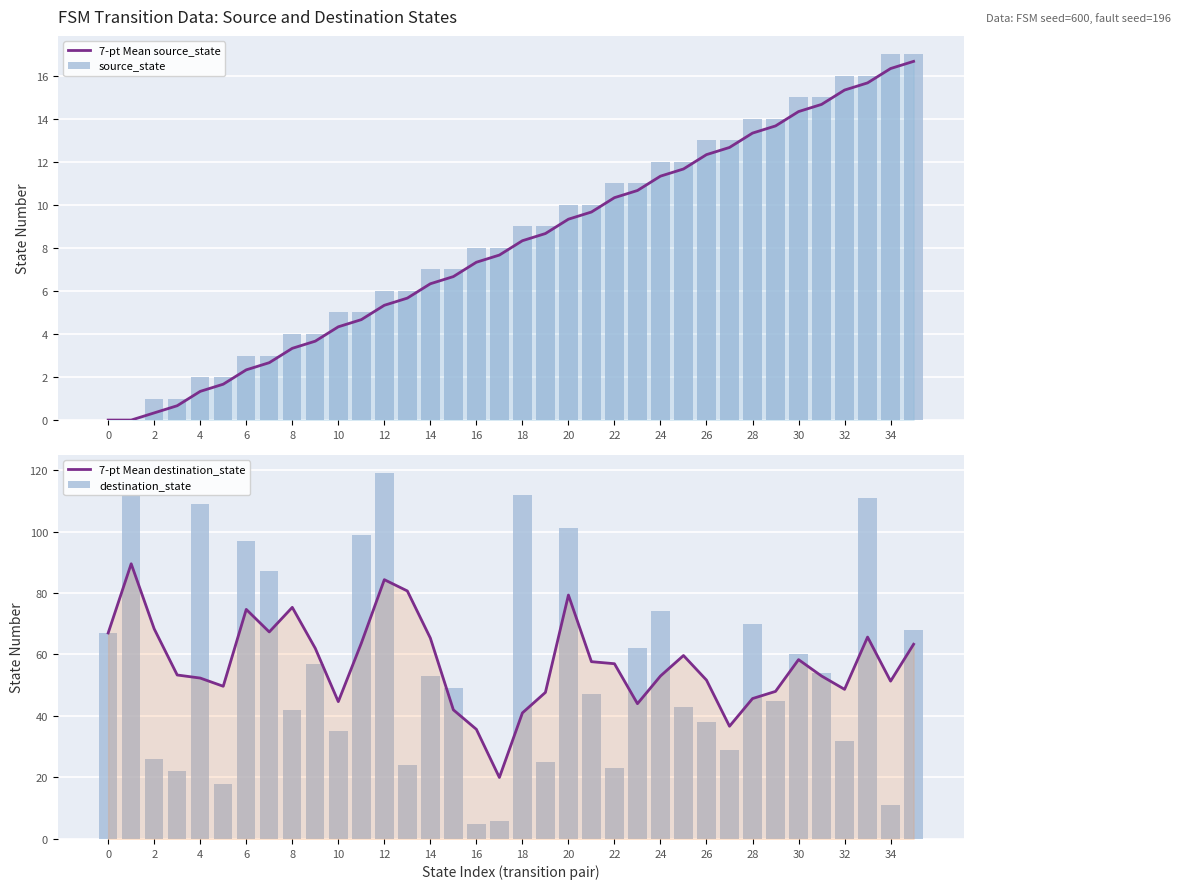

What is the difference between the highest and lowest values at 26?

75.0